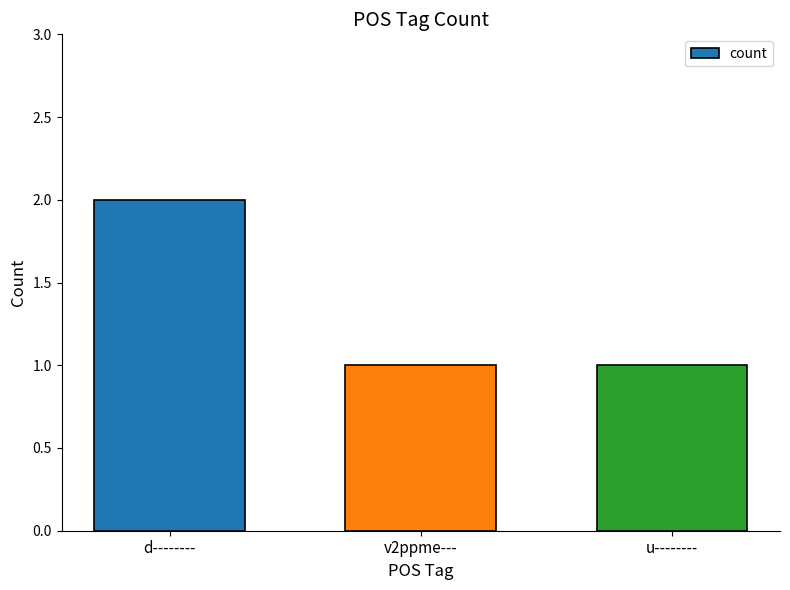

What is the change in value from d-------- to u--------?

-1